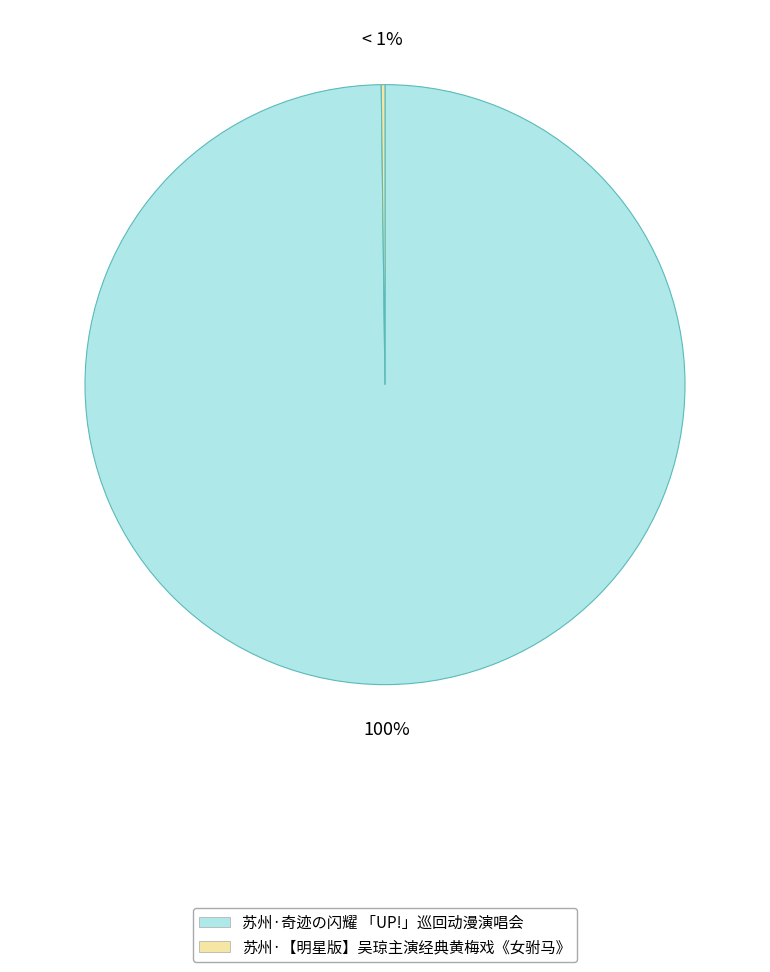

Combined, what portion of the pie is 苏州·【明星版】吴琼主演经典黄梅戏《女驸马》 and 苏州·奇迹の闪耀 「UP!」巡回动漫演唱会?

100.0%